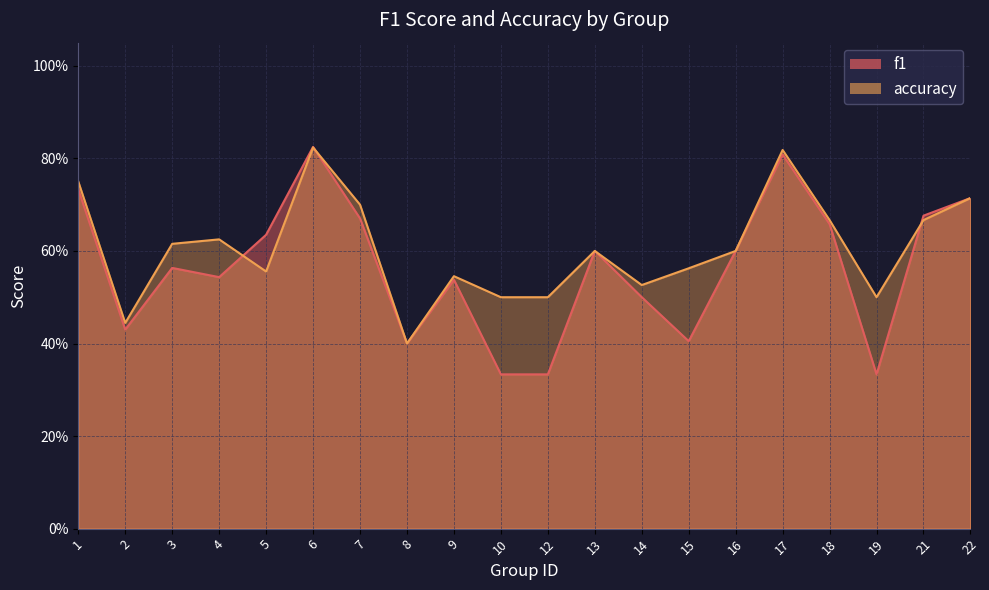

What are all the series names shown in the legend?

f1, accuracy